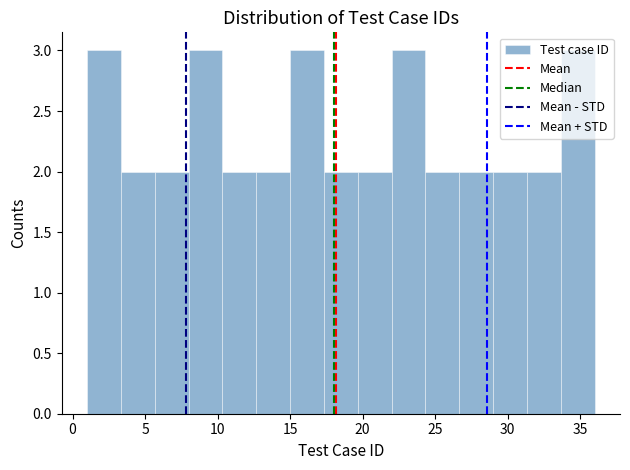

Reading left to right, transcribe this chart: for each bar, give the range it covers on the x-axis and its height. Neither the bar edges nor the heights are printed on the chart, so give them approximately, as read against the axes.

1.0 to 3.5: 3
3.5 to 5.5: 2
5.5 to 8.0: 2
8.0 to 10.5: 3
10.5 to 12.5: 2
12.5 to 15.0: 2
15.0 to 17.5: 3
17.5 to 19.5: 2
19.5 to 22.0: 2
22.0 to 24.5: 3
24.5 to 26.5: 2
26.5 to 29.0: 2
29.0 to 31.5: 2
31.5 to 33.5: 2
33.5 to 36.0: 3